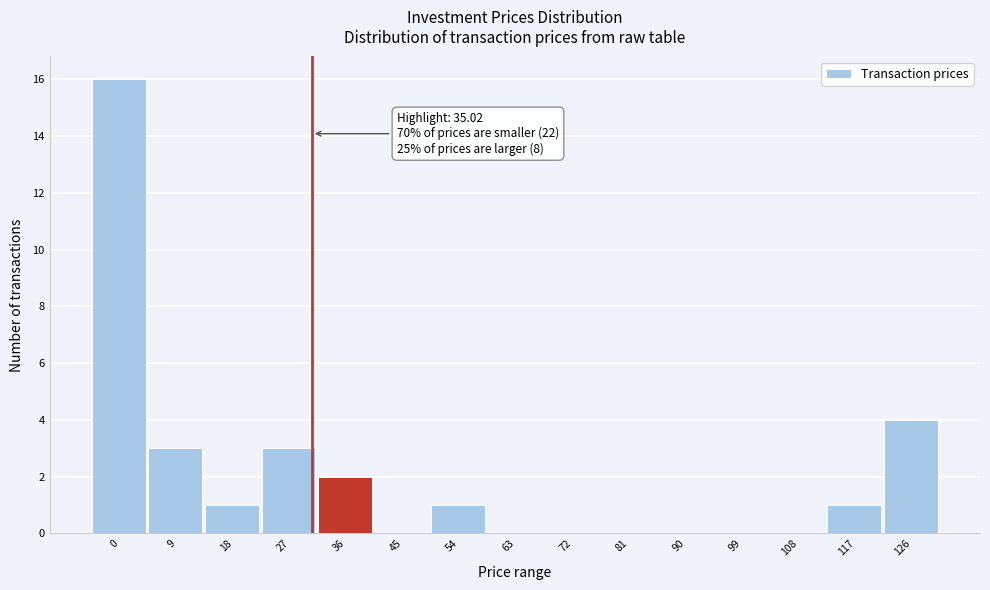

Reading left to right, what are all the values shown in this chart?

0=16	9=3	18=1	27=3	36=2	45=0	54=1	63=0	72=0	81=0	90=0	99=0	108=0	117=1	126=4